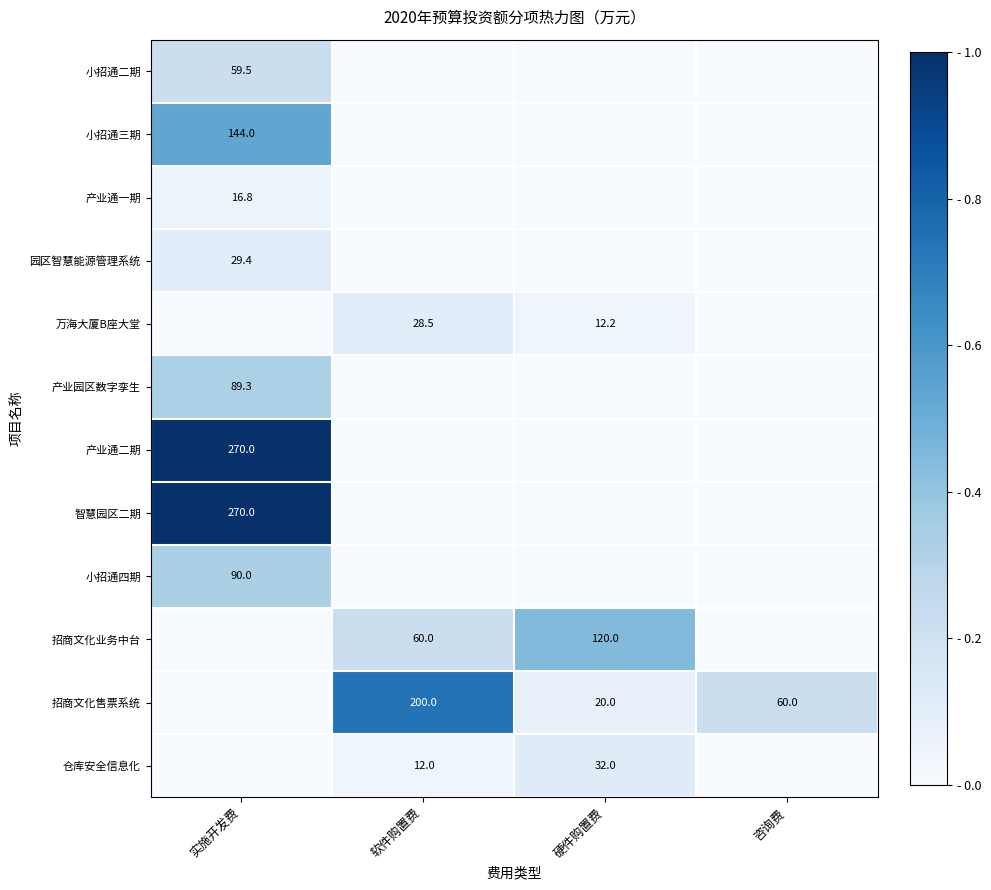

At how many categories does at least one series exceed 0?

4